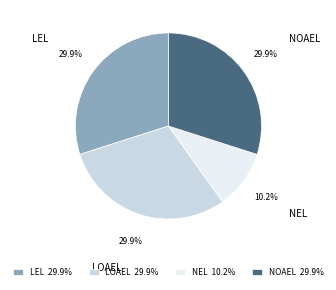

Approximately how many times larger is the value at NEL 10.2% compared to LOAEL 29.9%?

0.3